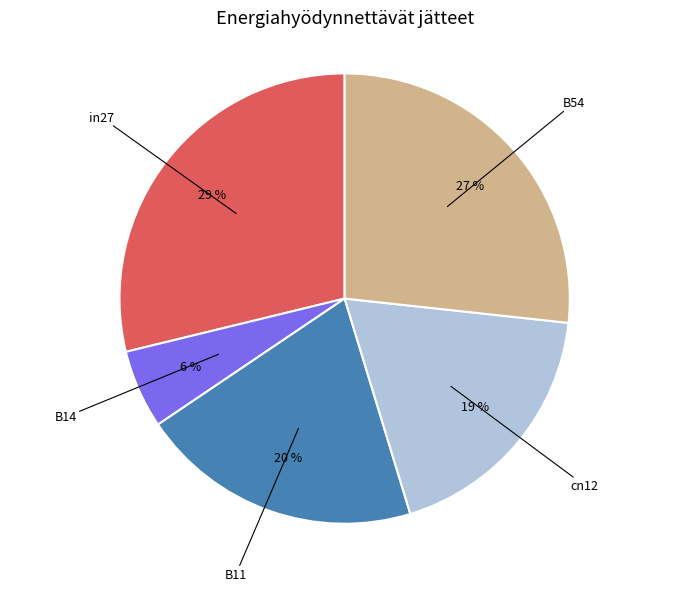

Is there a majority slice in this chart?

No